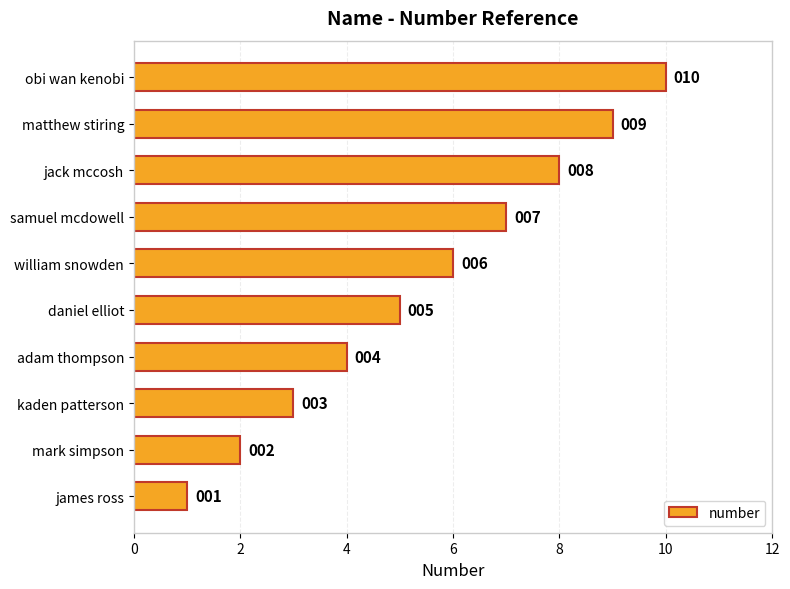

Where is the data nearest to the value 5?

daniel elliot